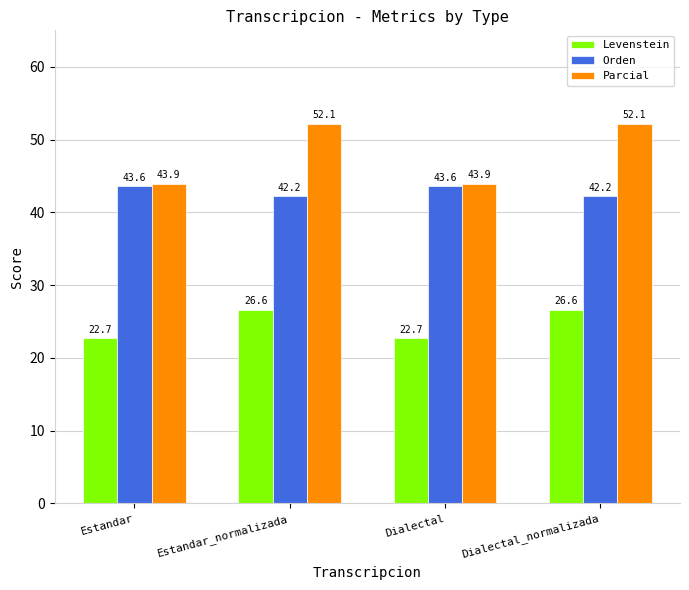

What is the minimum value for Orden?

42.2